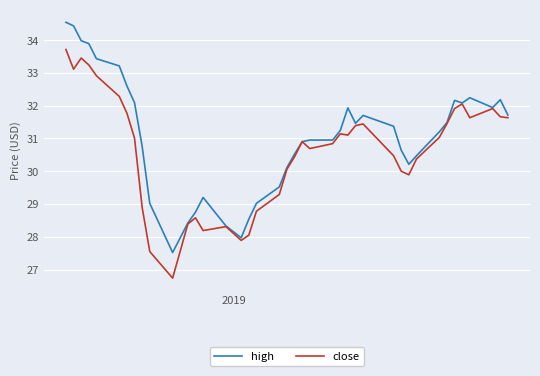

Which series has the largest total across all categories?

high